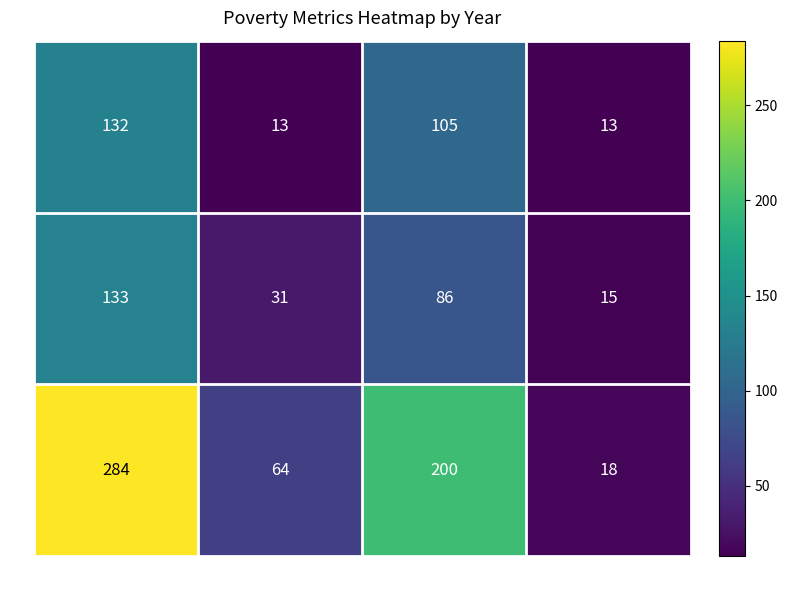

What is the sum of the 2015 values at Poverty and Poverty_Over65?

302